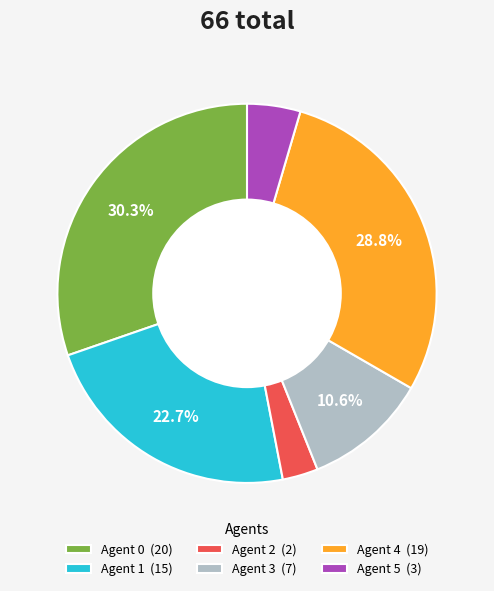

How many slices are in this pie chart?

6